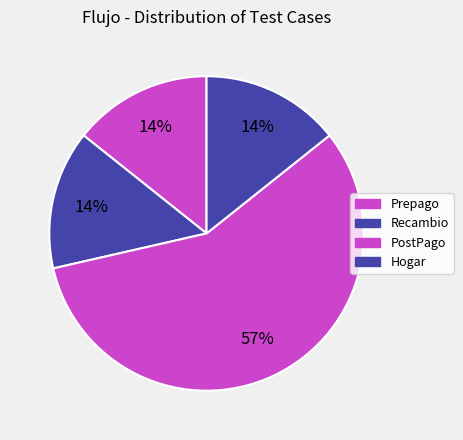

What is the majority slice?

PostPago